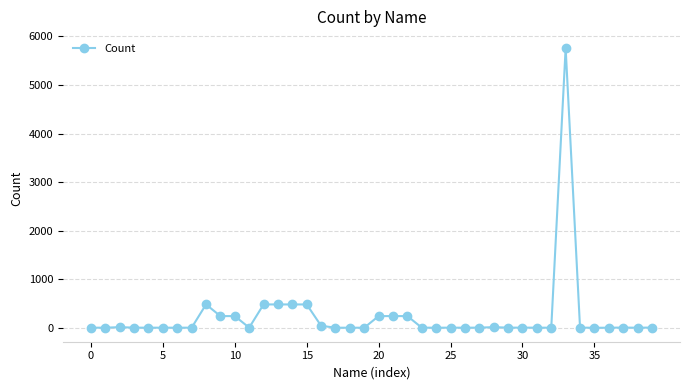

How many values are below 2?

17